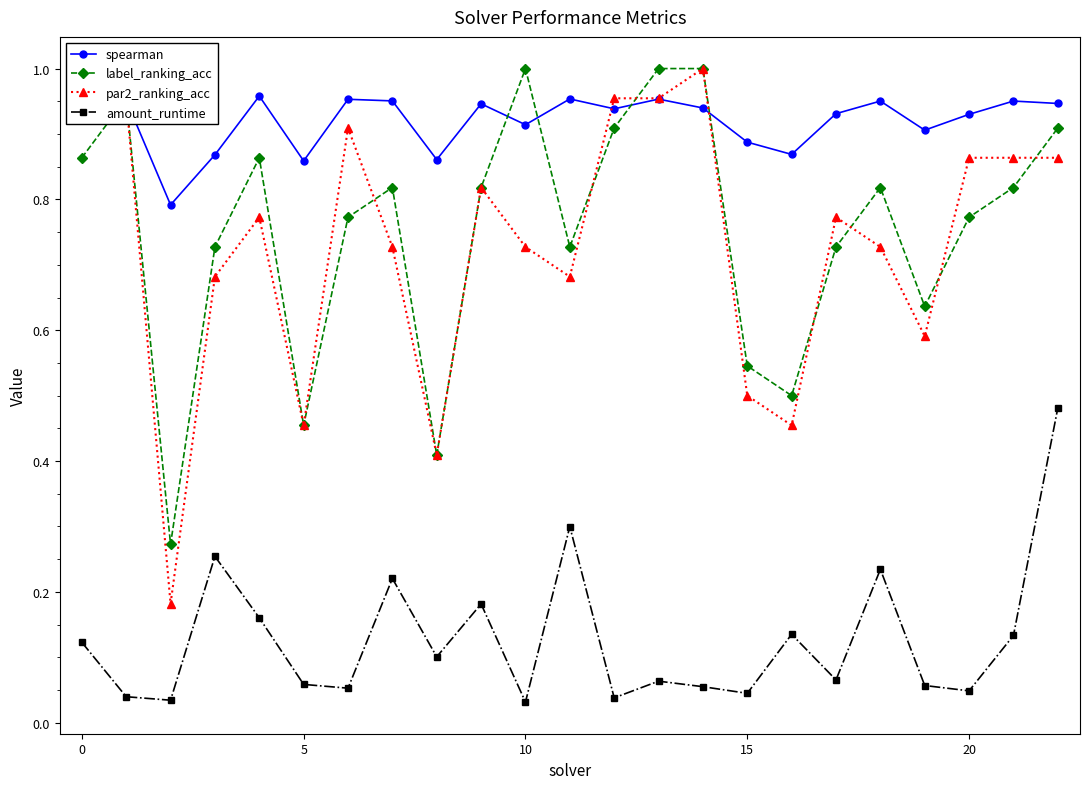

True or false: amount_runtime and spearman cross at least once.

False